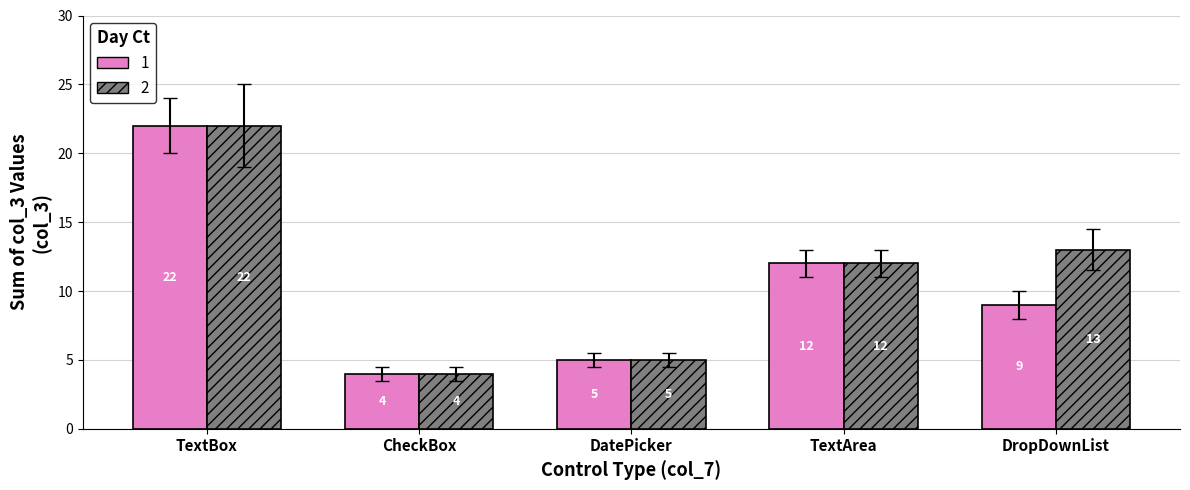

True or false: 1 has a value of 4 at CheckBox.

True